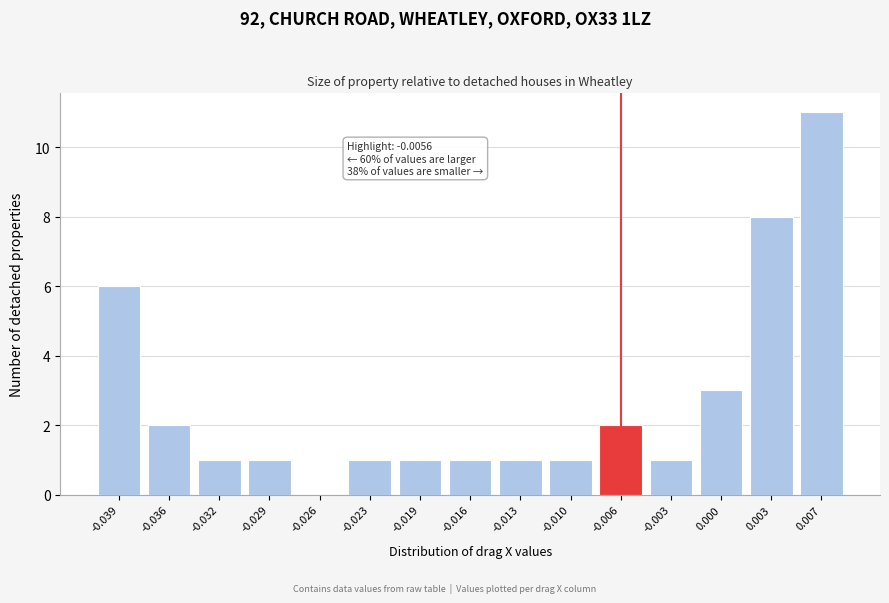

Reading left to right, transcribe all the data shown in this chart.

-0.039=6	-0.036=2	-0.032=1	-0.029=1	-0.026=0	-0.023=1	-0.019=1	-0.016=1	-0.013=1	-0.010=1	-0.006=2	-0.003=1	0.000=3	0.003=8	0.007=11